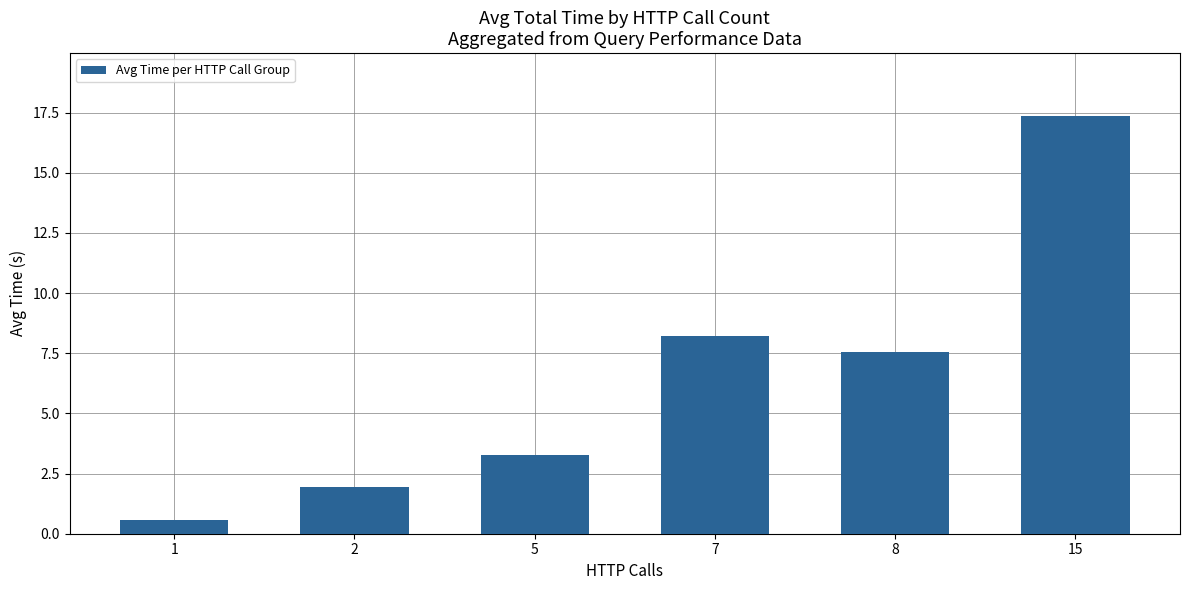

Reading left to right, transcribe all the data shown in this chart.

1=0.6	2=1.9	5=3.3	7=8.2	8=7.5	15=17.4